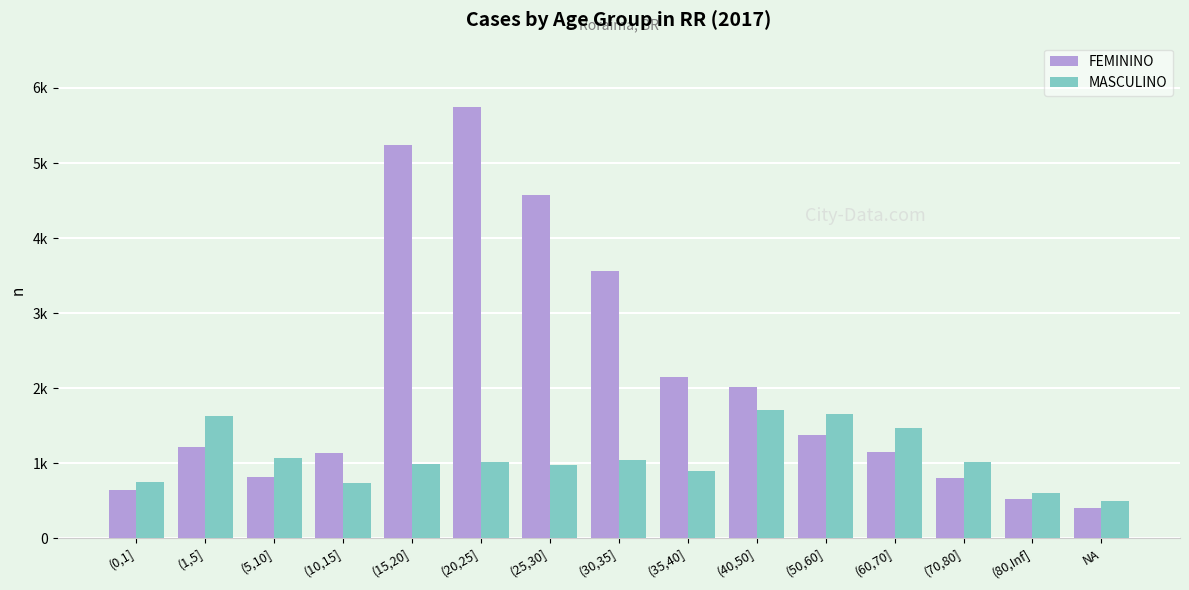

What is the label of the 8th bar from the right?

(30,35]